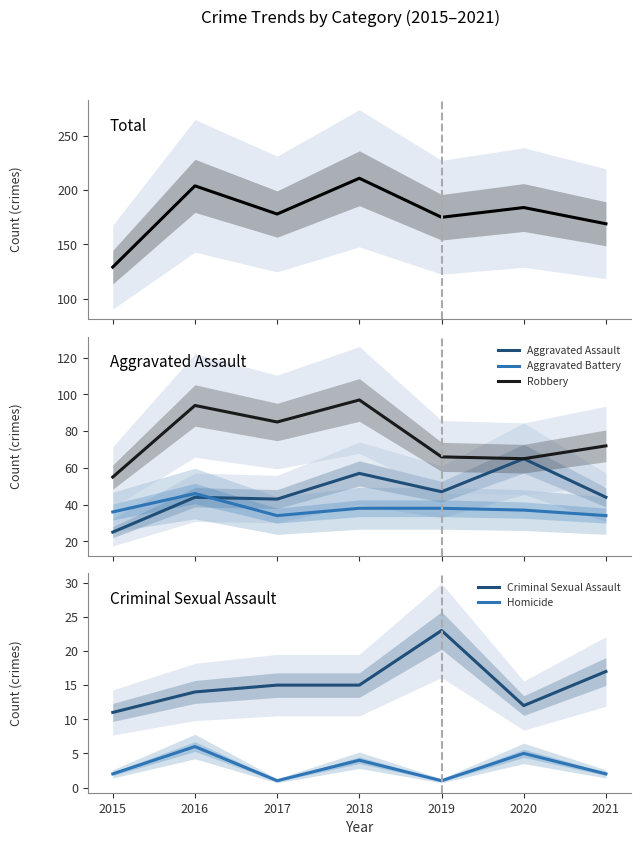

How many lines are shown in the chart?

6